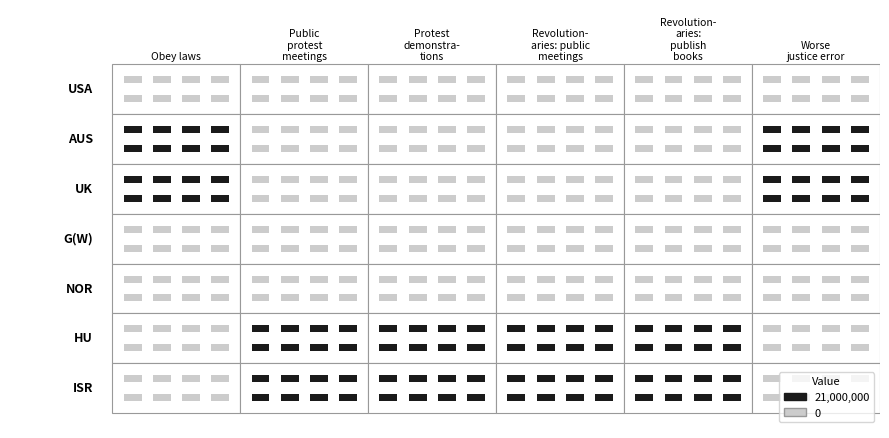

Which series has the largest range (max minus min)?

AUS